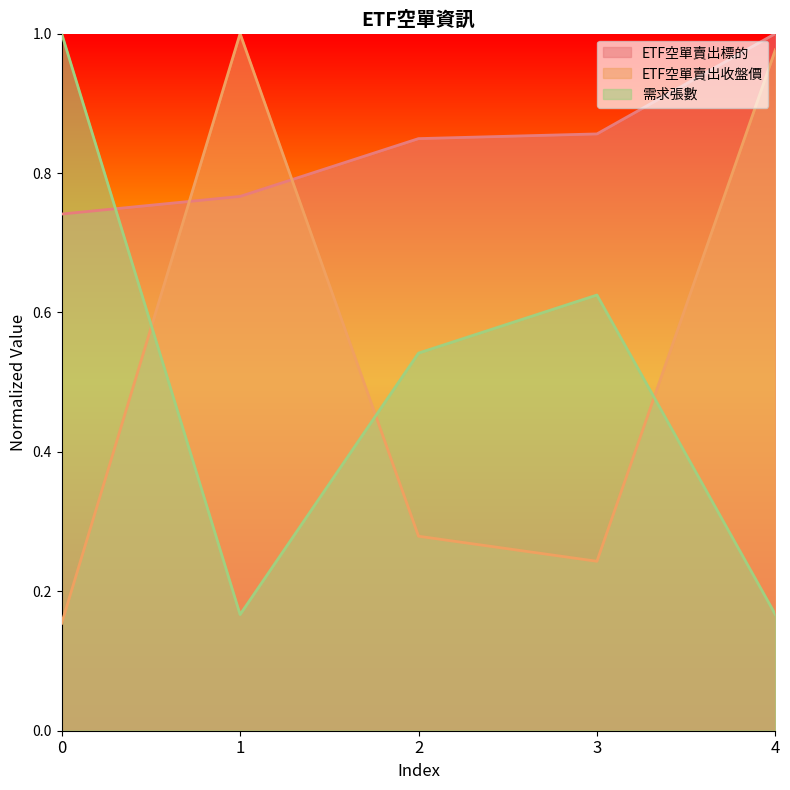

How many 需求張數 values are between 0 and 1?

5